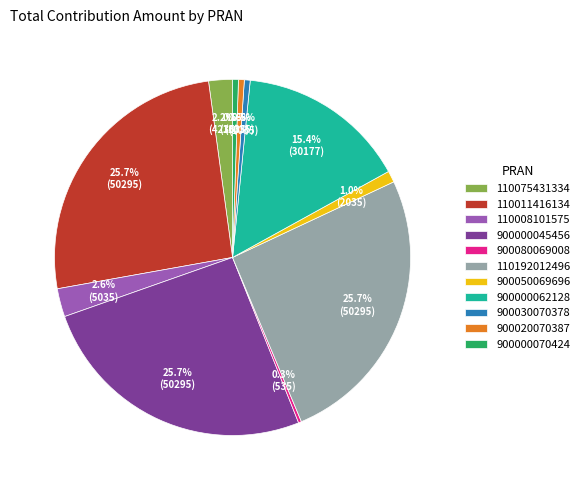

What percentage do 900000045456 and 900030070378 together represent?

26.2%